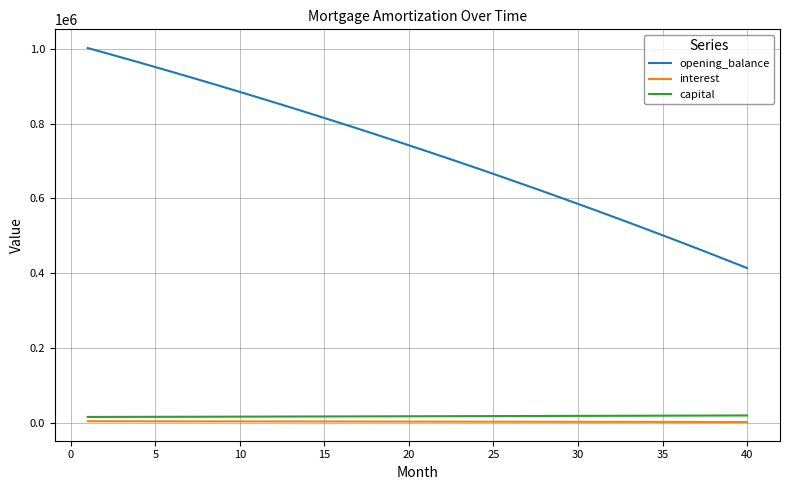

How many categories are shown in the chart?

40